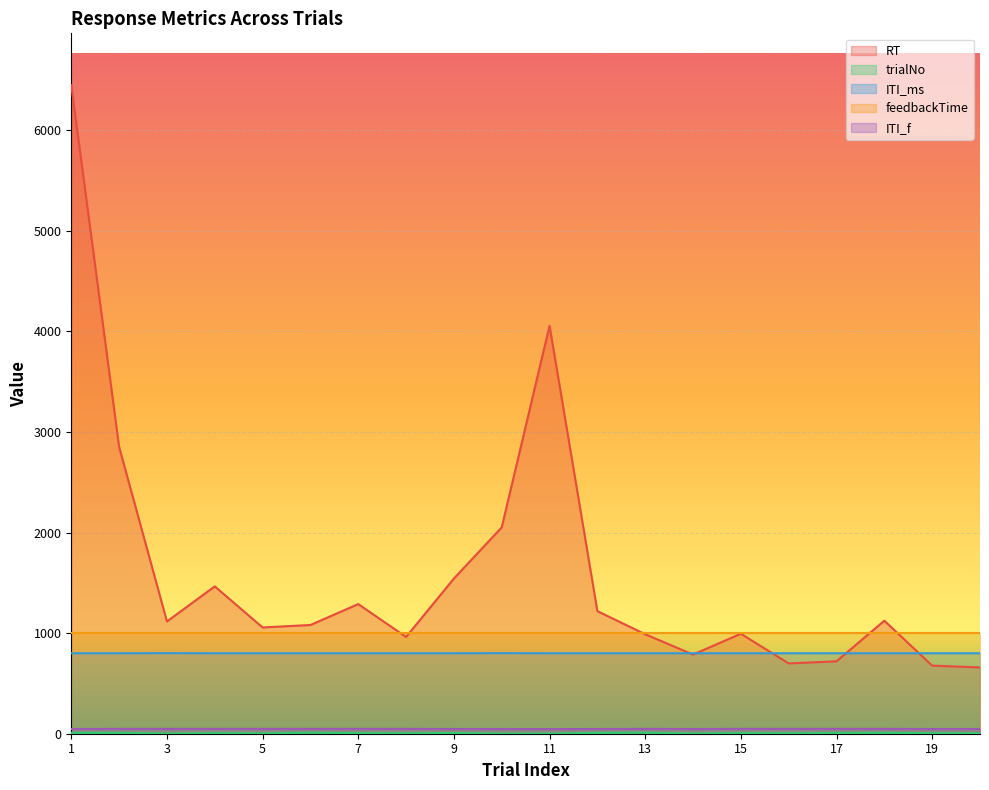

Which series ends up on top after the final intersection of ITI_ms and RT?

ITI_ms